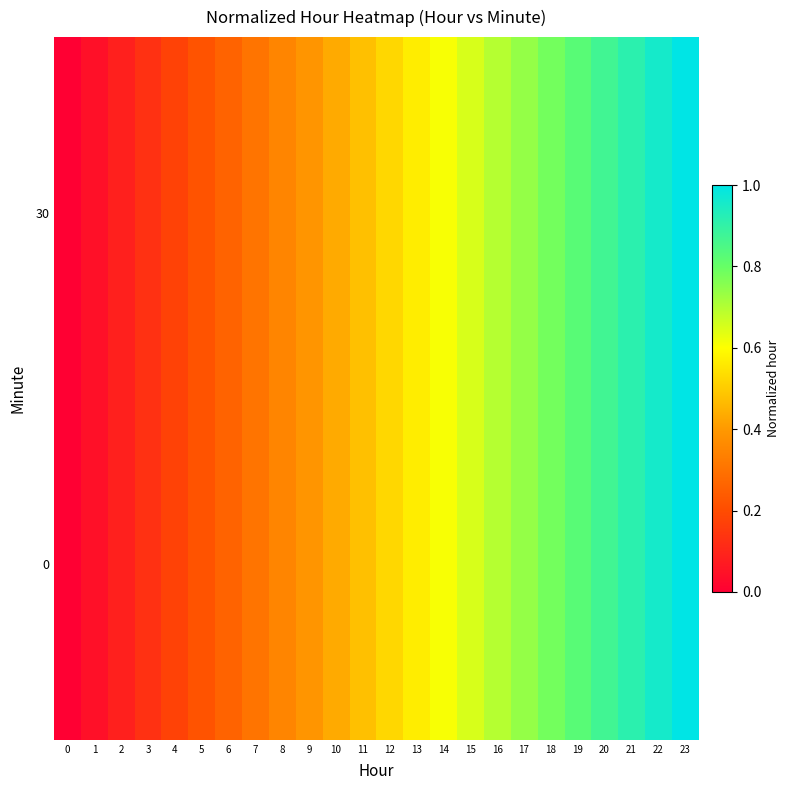

Between 3 and 22, which is larger?

22